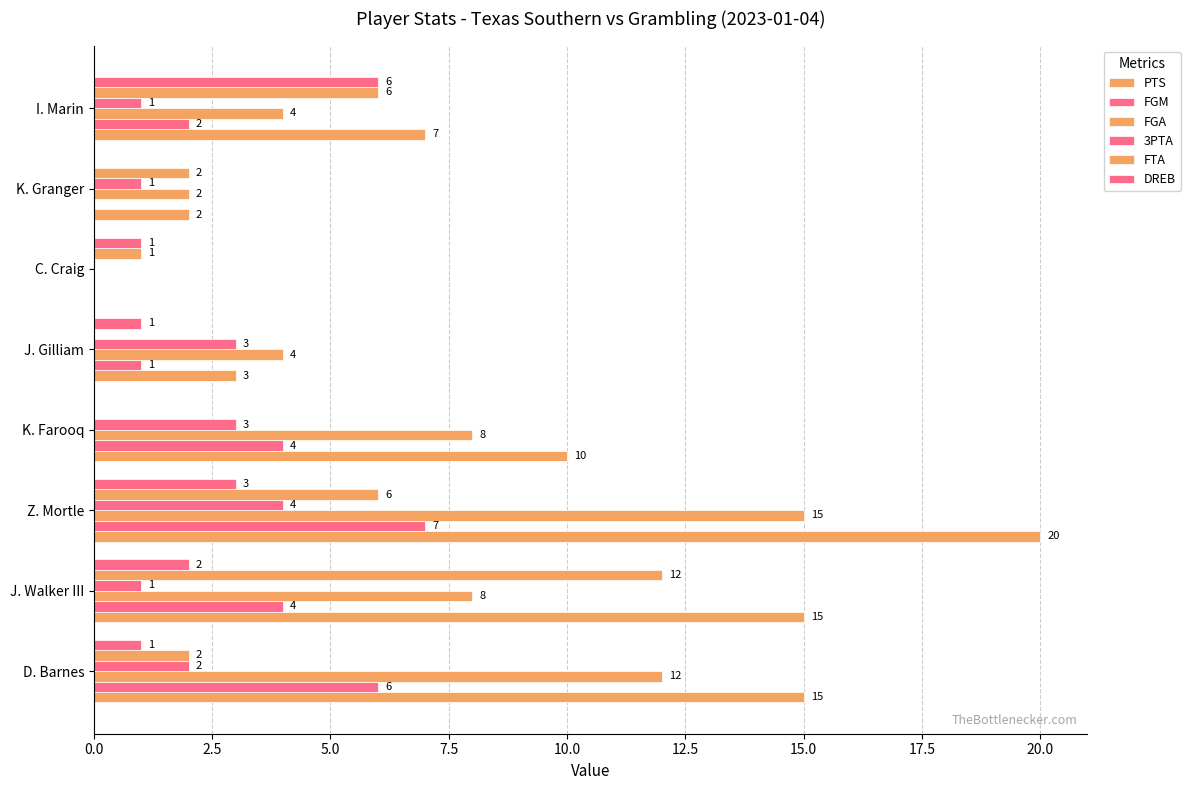

Which series has the largest total across all categories?

PTS